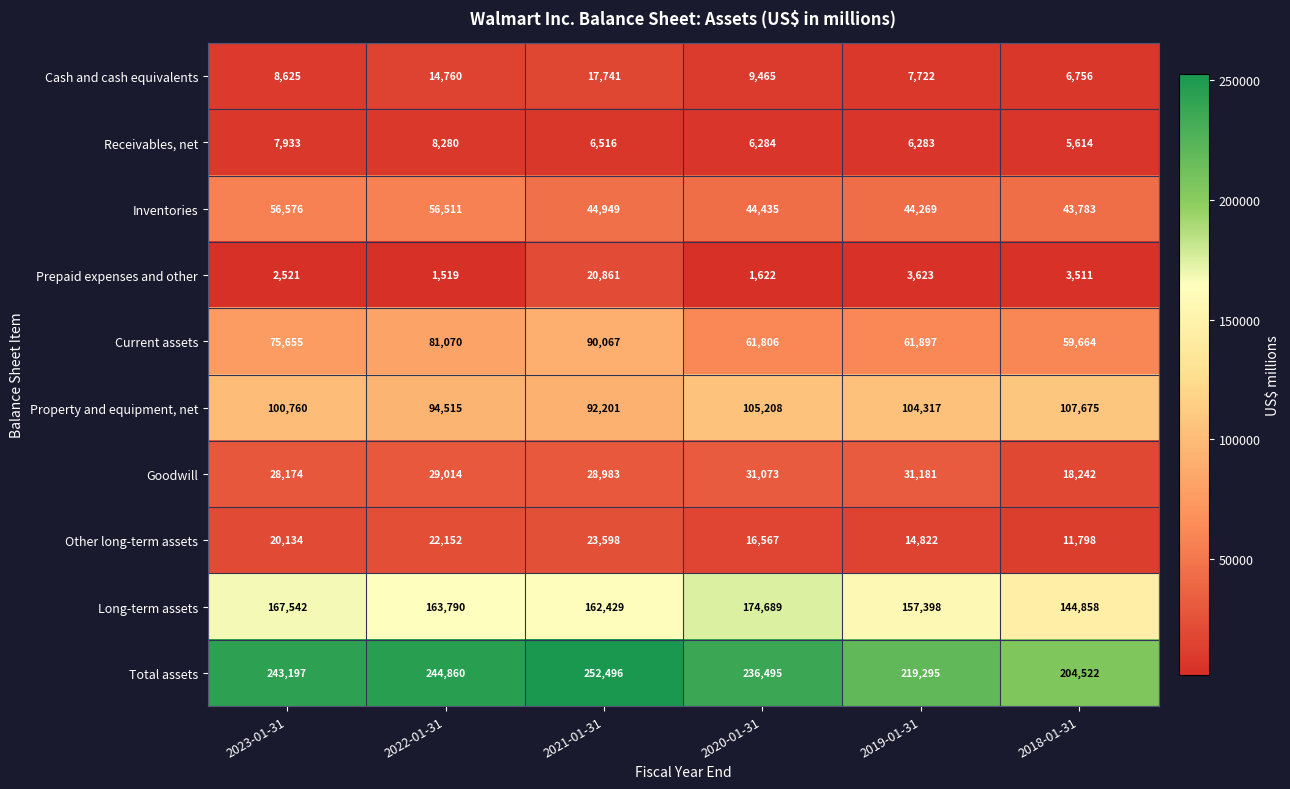

List the series in order of their peak value, lowest first.

Receivables, net, Cash and cash equivalents, Prepaid expenses and other, Other long-term assets, Goodwill, Inventories, Current assets, Property and equipment, net, Long-term assets, Total assets